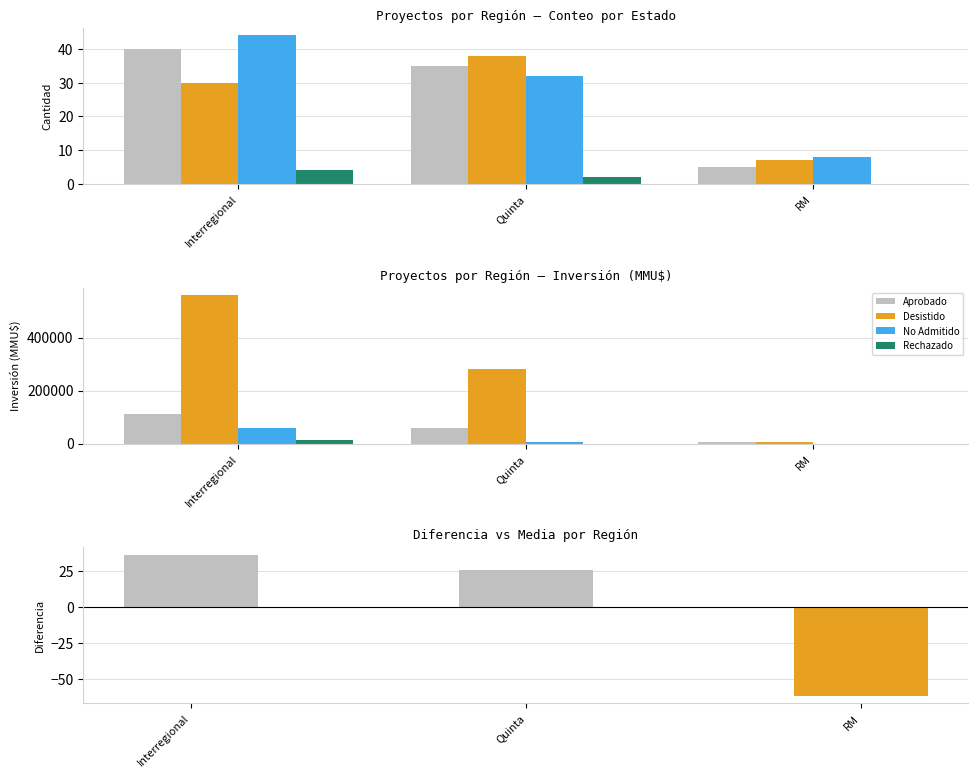

Where is No Admitido nearest to the value 28875?

Quinta